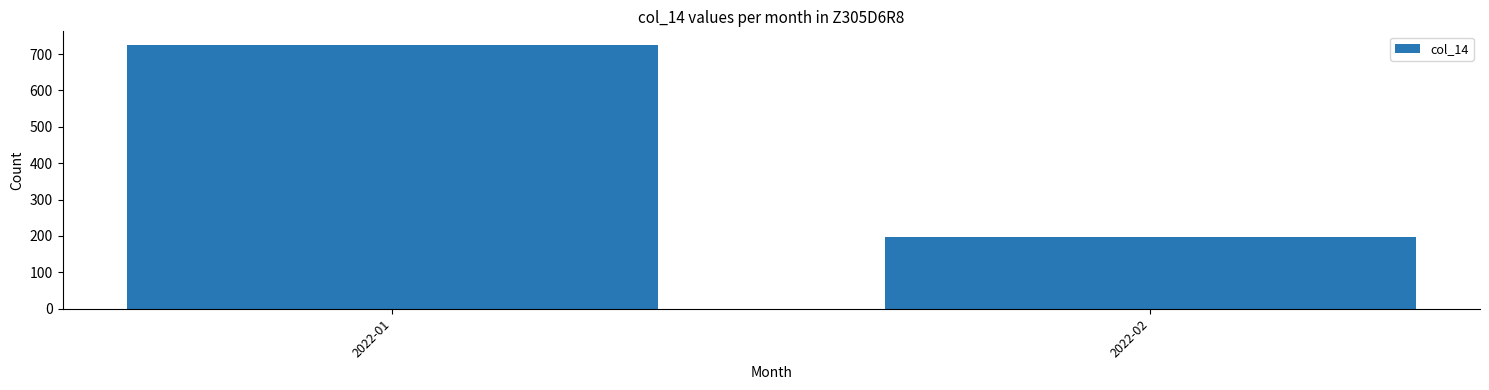

Which label corresponds to the smallest value in the chart?

2022-02